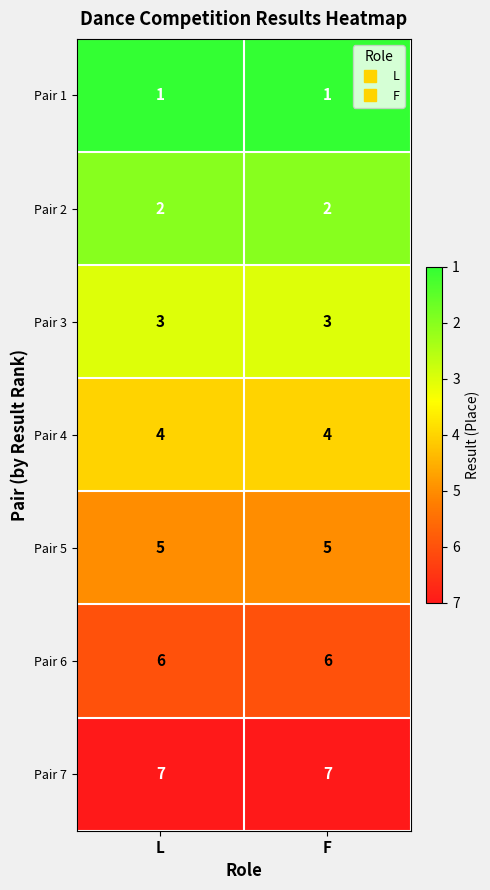

Is the value of Pair 6 at F greater than the value of Pair 7 at F?

No